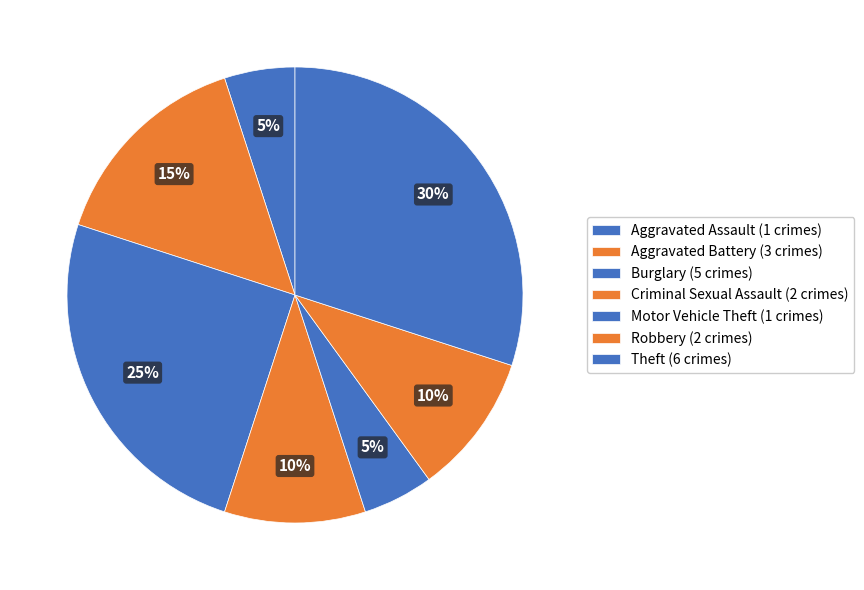

Count the number of slices in the pie.

7